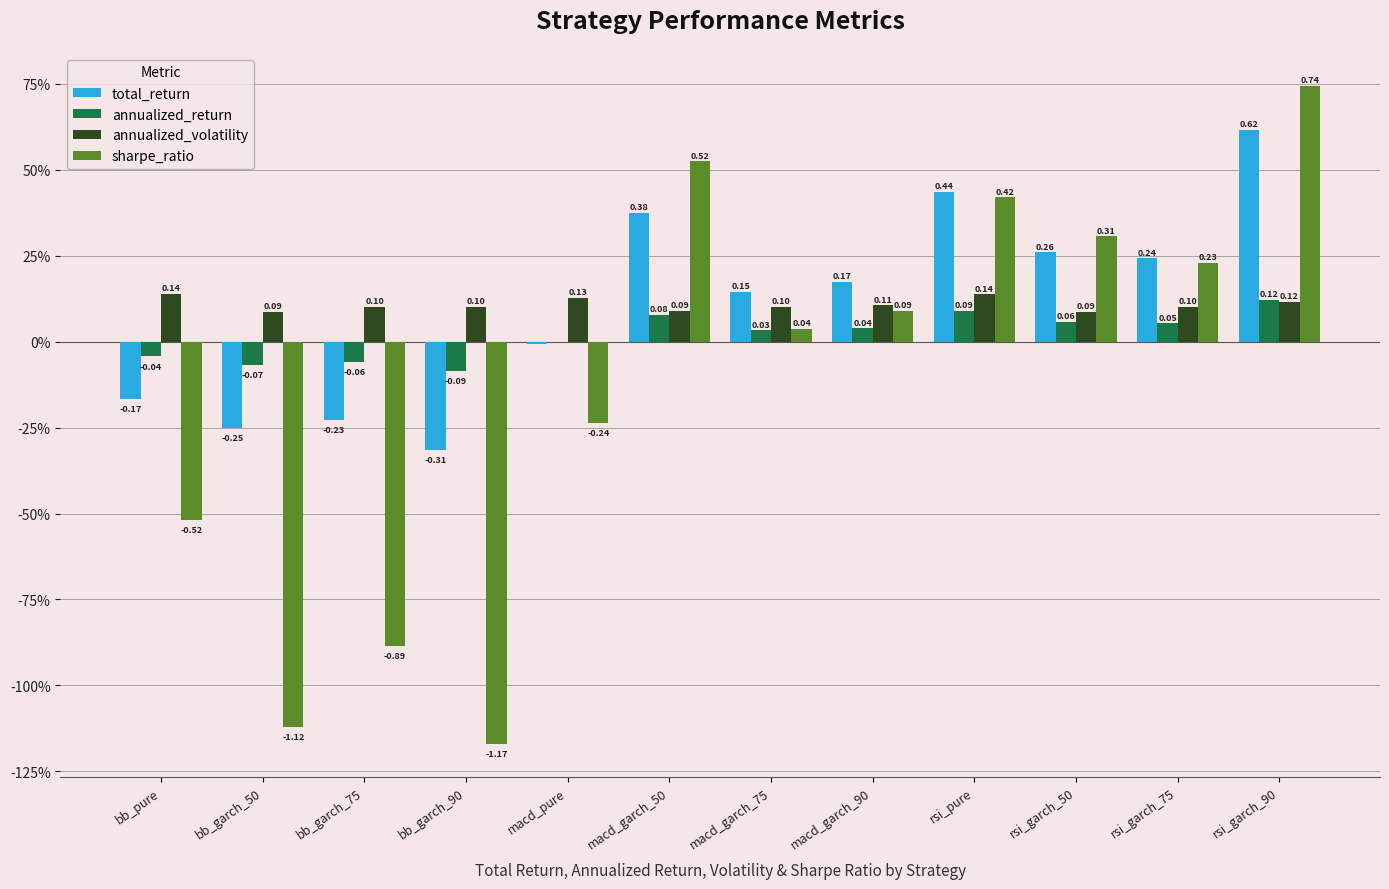

True or false: sharpe_ratio has a value of 0.1 at macd_garch_90.

False